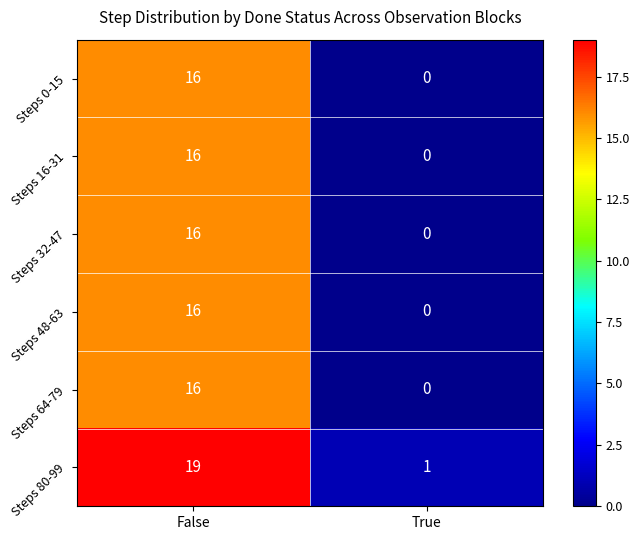

What is the sum of all Steps 80-99 values?

20